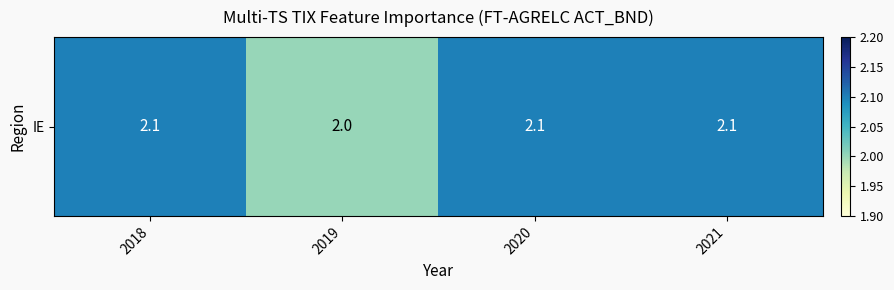

What is the sum of all values?

8.3